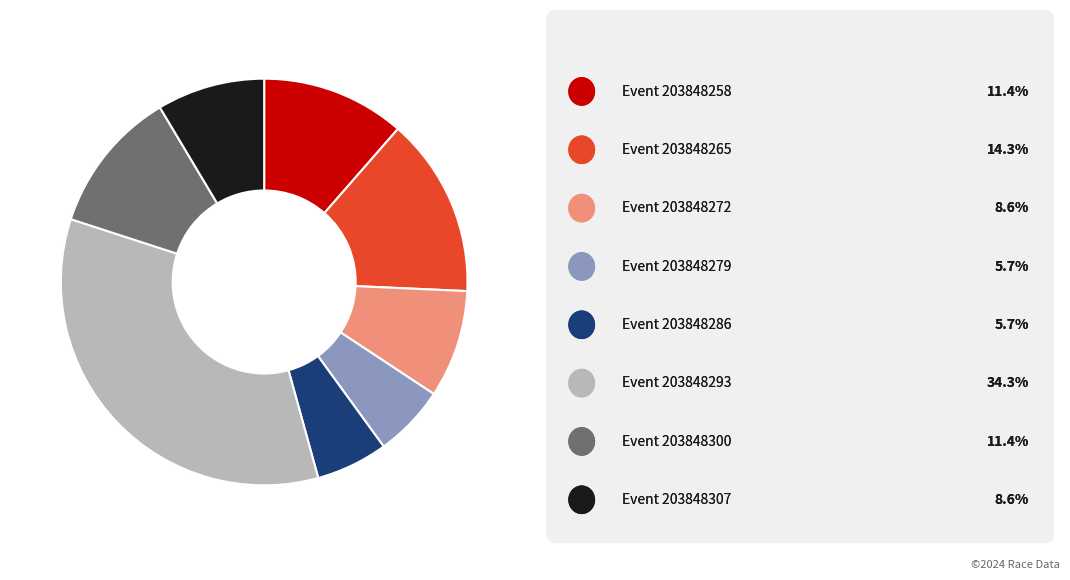

Is there any slice that represents more than half of the pie?

No